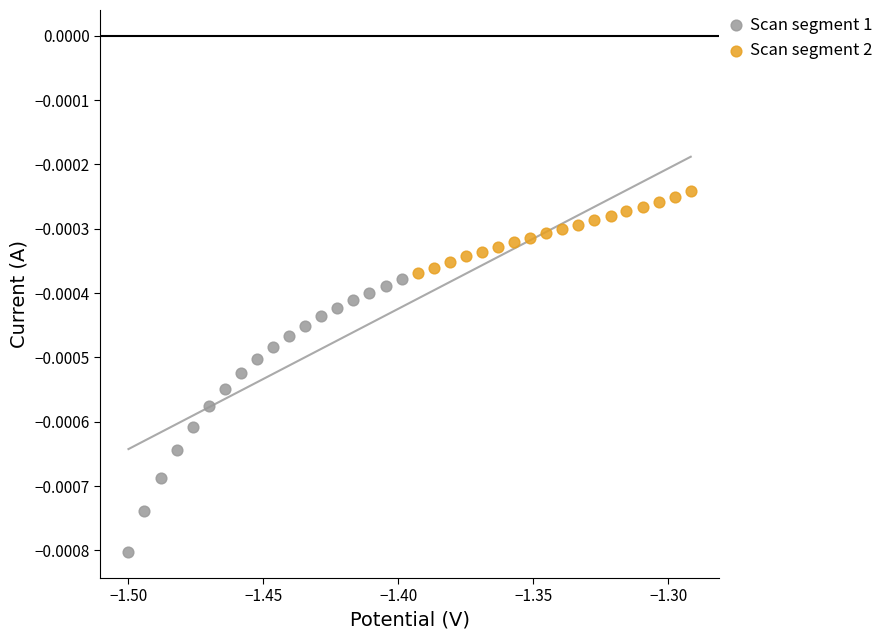

Which series has the largest Y range (max minus min)?

Scan segment 1